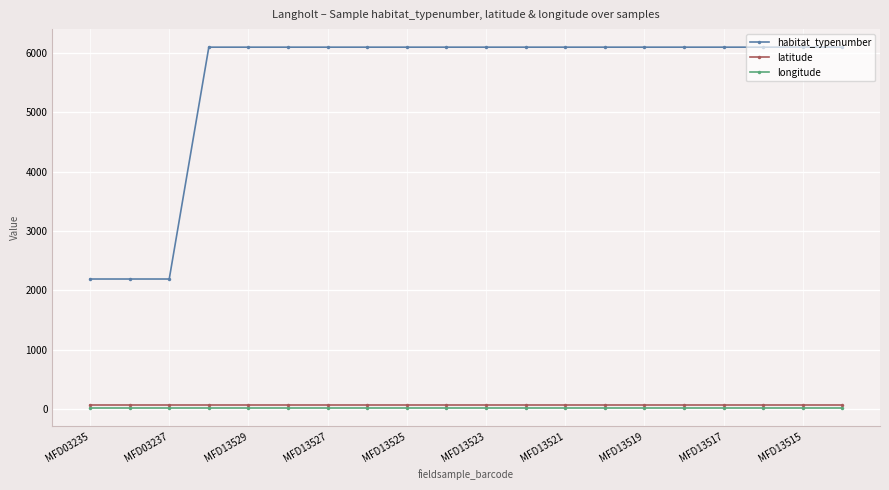

Which series has the largest range (max minus min)?

habitat_typenumber